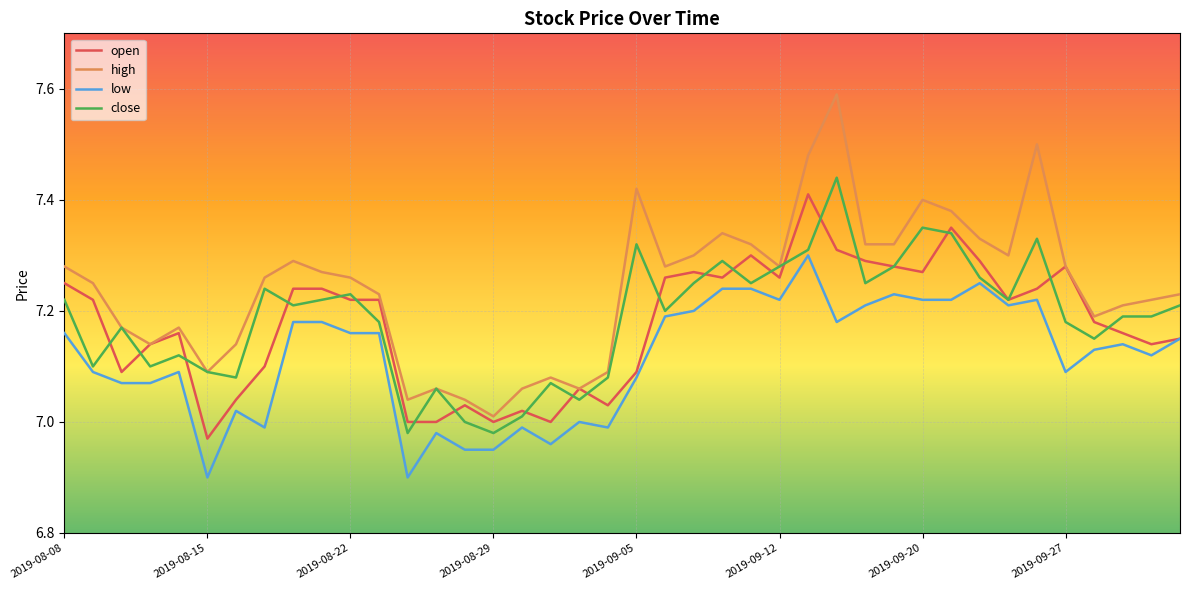

Does the chart display data point markers on the line(s)?

No